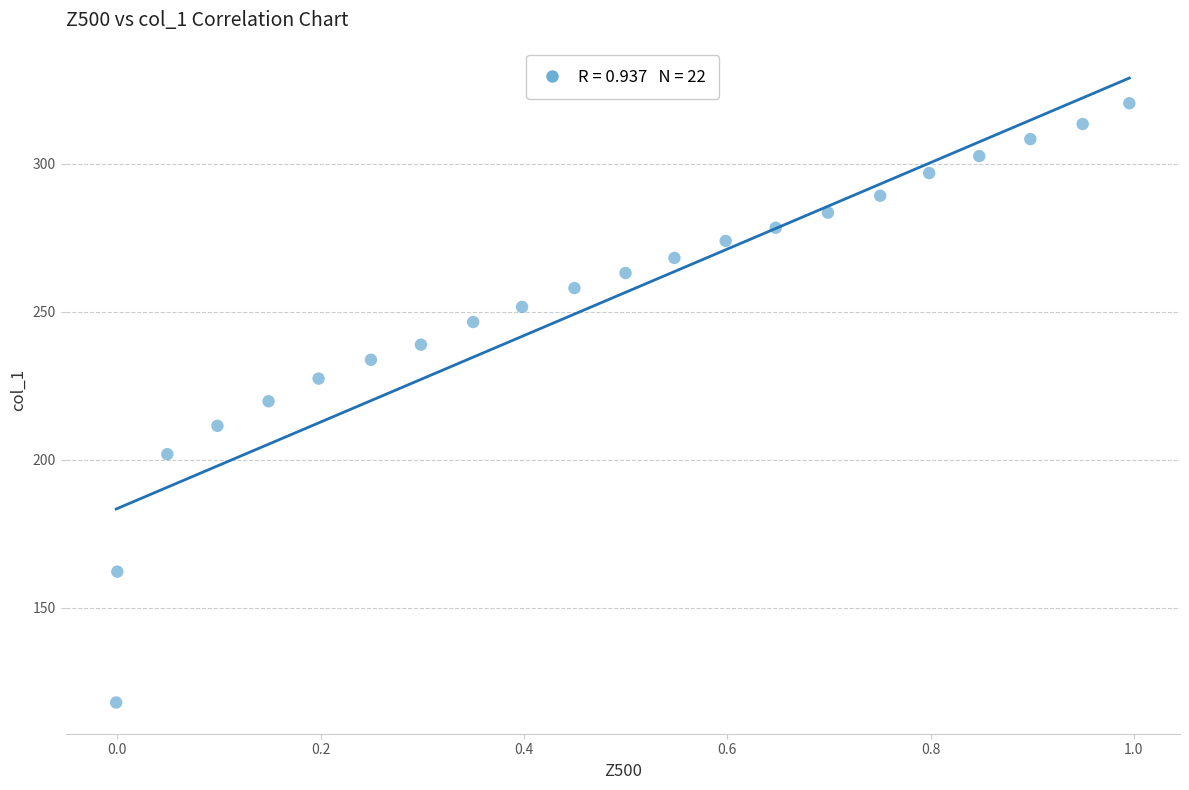

What is the range of X values (max minus min)?

1.0